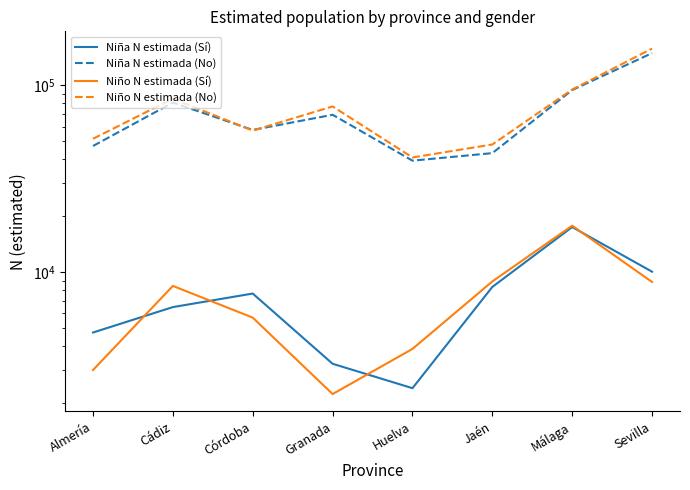

In Niño N estimada (No), how many points are lower than both neighbors (excluding endpoints)?

2